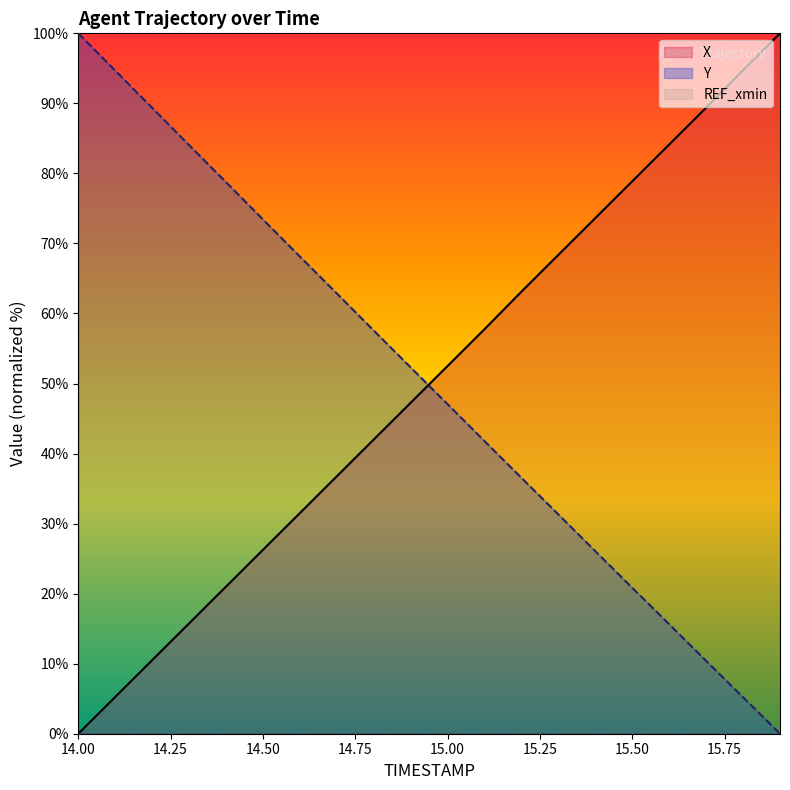

How many distinct data groups are displayed?

3